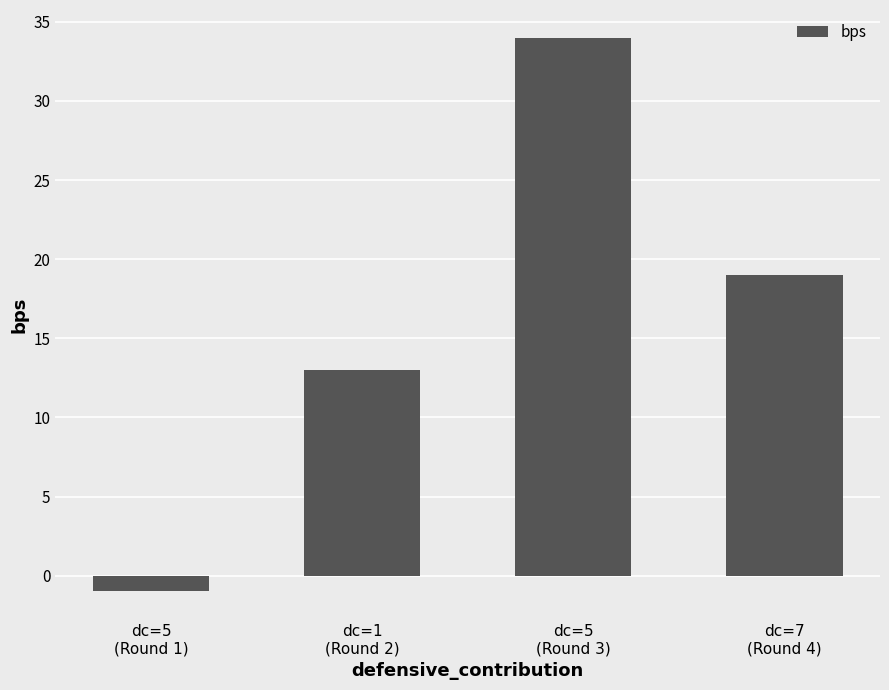

What is the change in value from dc=5
(Round 3) to dc=7
(Round 4)?

-15